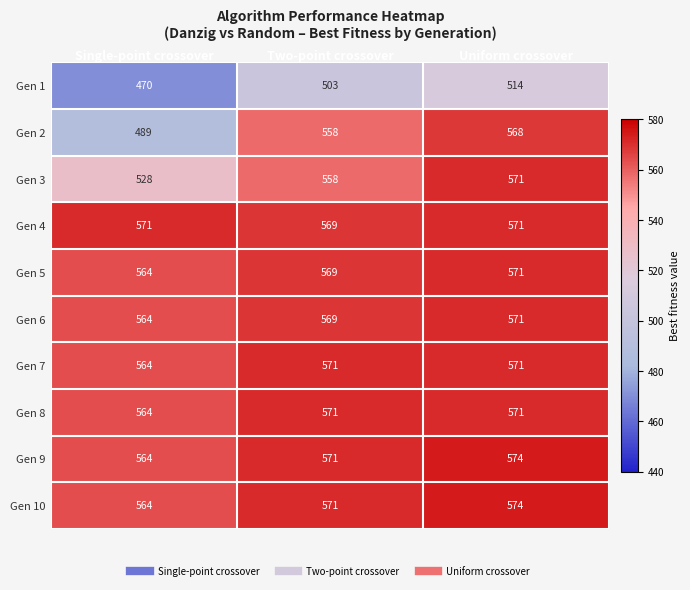

Read the Gen 7 value at Two-point crossover.

571